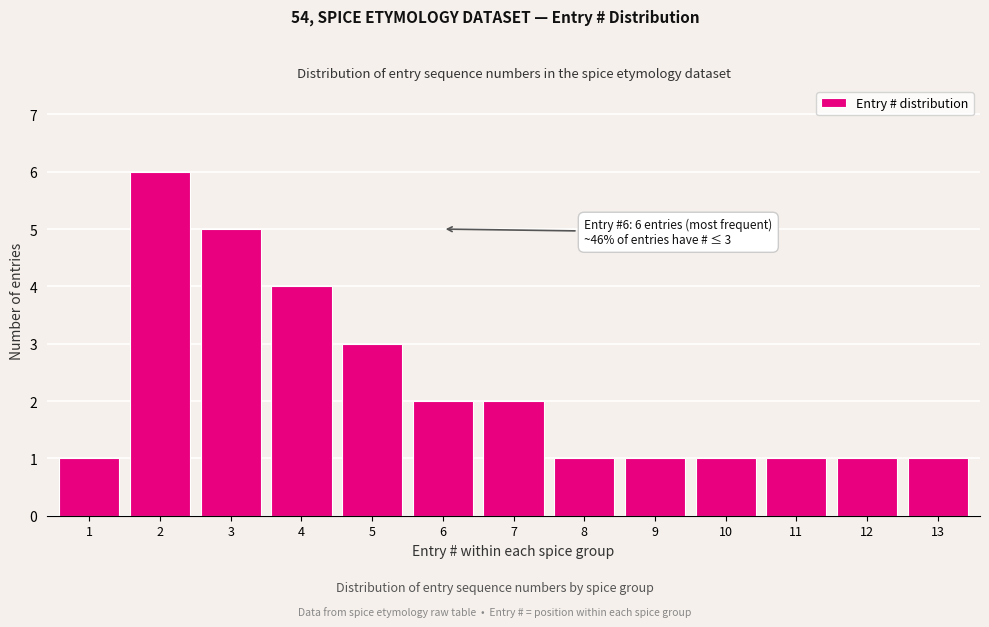

Reading right to left, transcribe all the data shown in this chart.

1	1	1	1	1	1	2	2	3	4	5	6	1